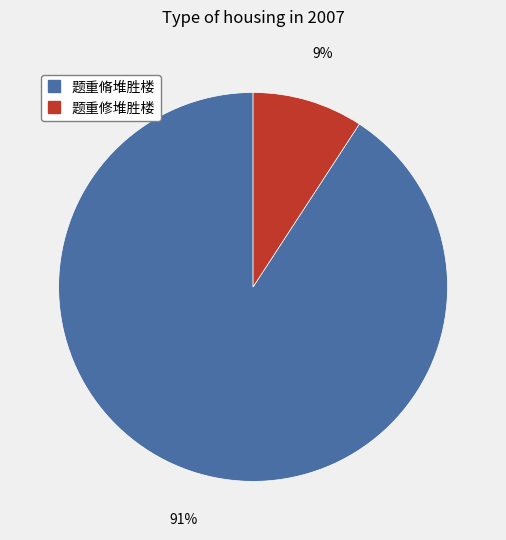

Combined, do 题重修堆胜楼 and 题重脩堆胜楼 account for over 50%?

Yes